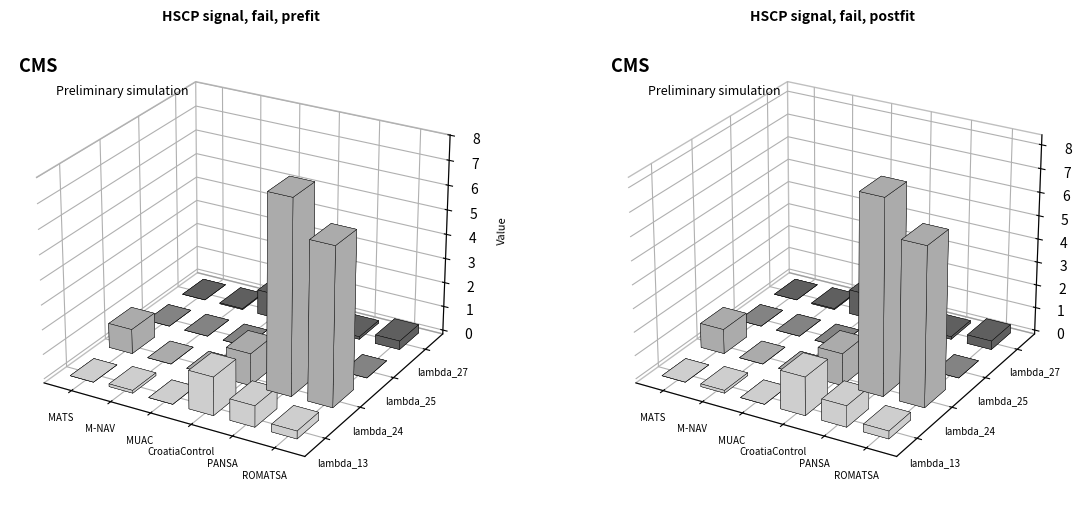

What are all the series names shown in the legend?

lambda_13, lambda_24, lambda_25, lambda_27